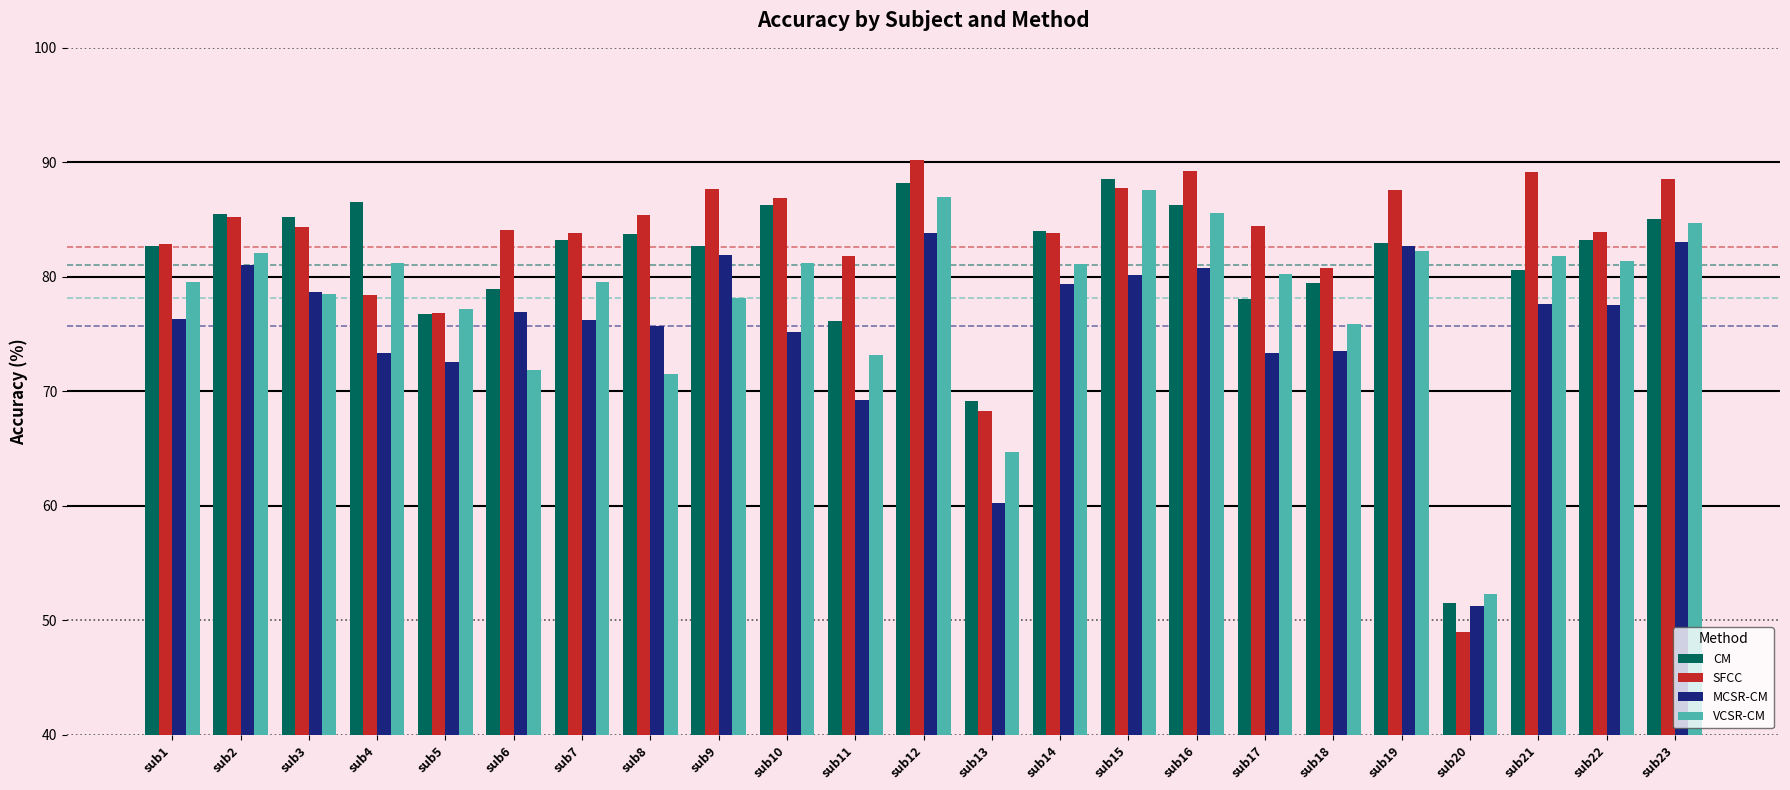

Read the MCSR-CM value at sub15.

80.2